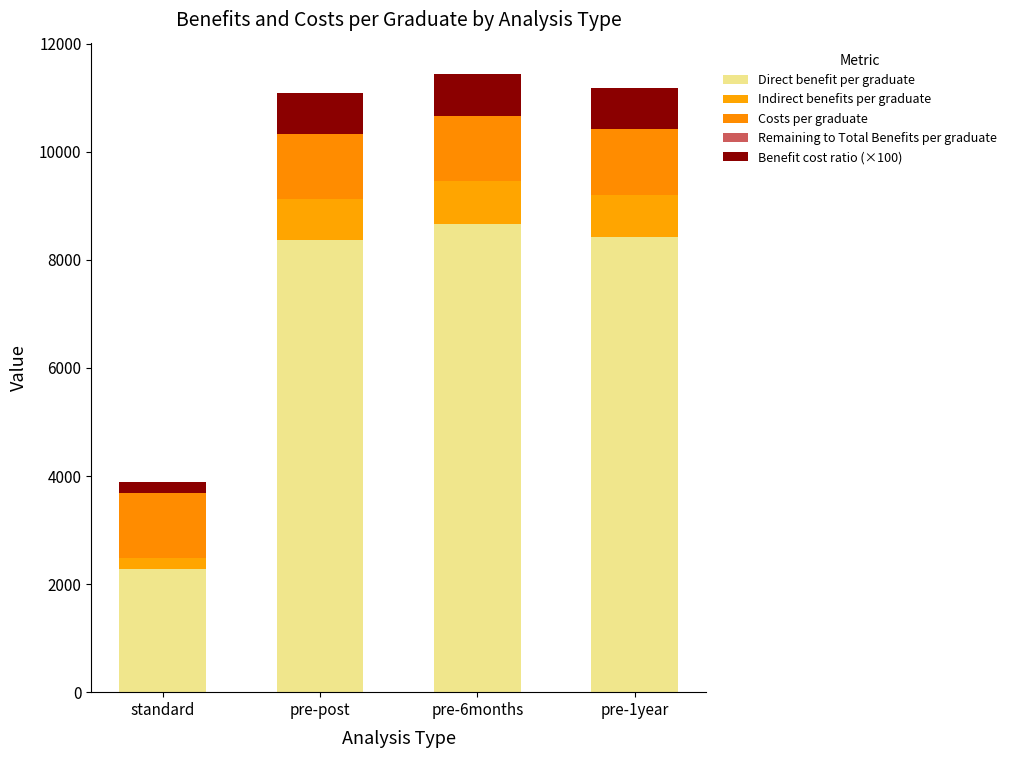

The value of Benefit cost ratio (×100) at pre-post is 444.7. True or false?

False